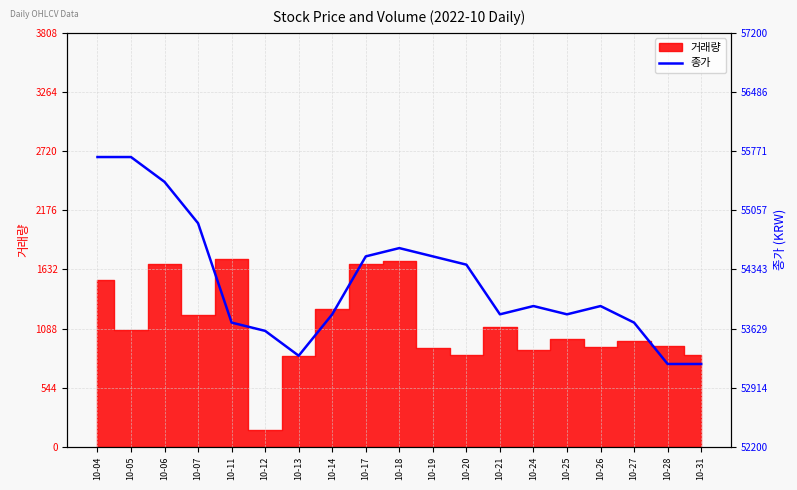

How many interior local valleys (lower than both neighbors) does the data have?

3